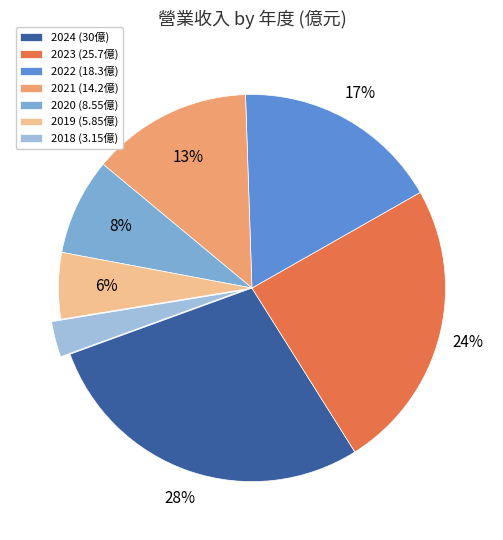

What is the smallest slice in the pie chart?

2018